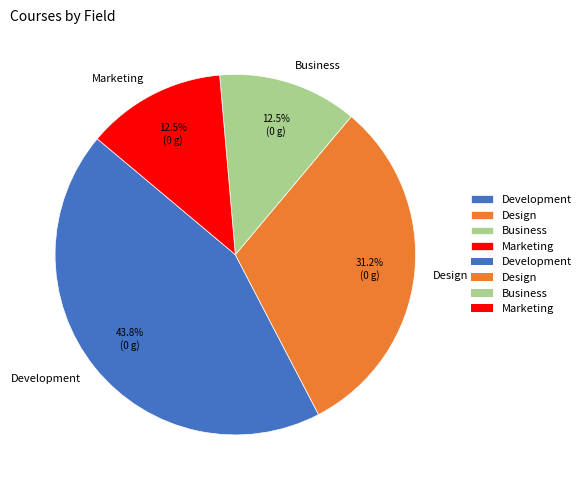

Which has a higher value, Design or Marketing?

Design